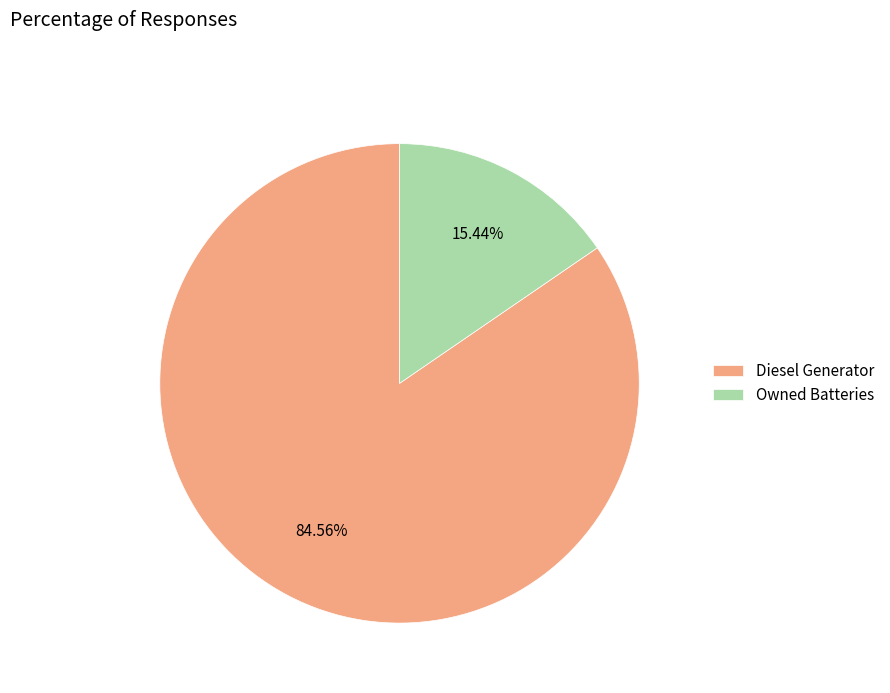

Which slice is the smallest?

Owned Batteries